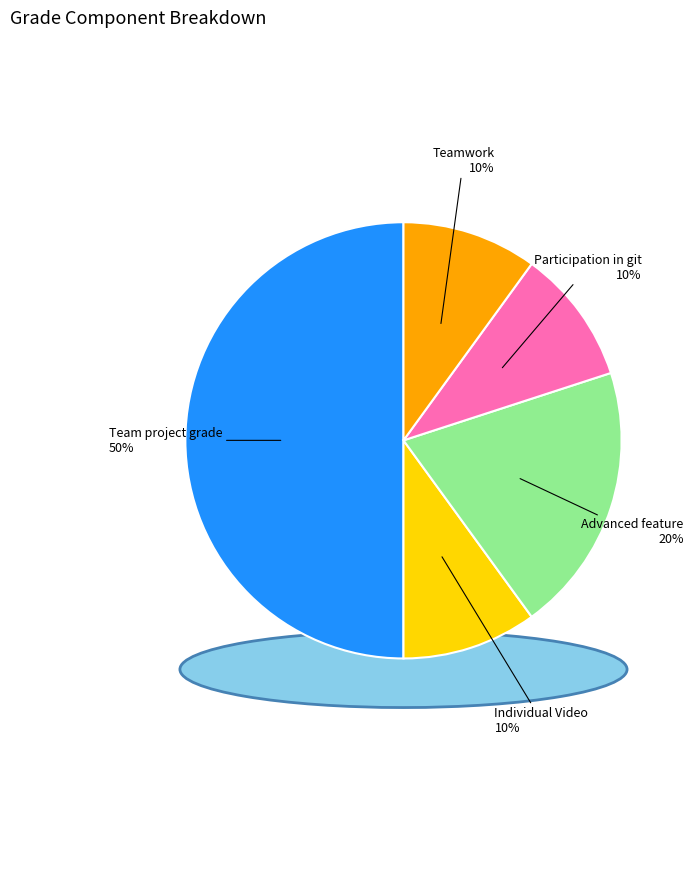

Which category has the smallest portion of the pie?

Individual Video